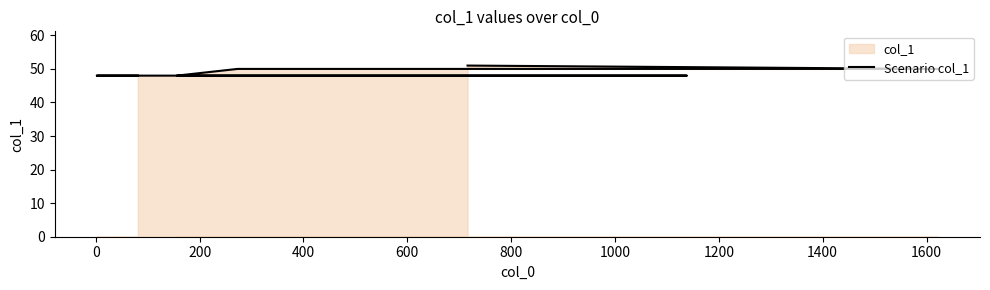

How many lines are shown in the chart?

1